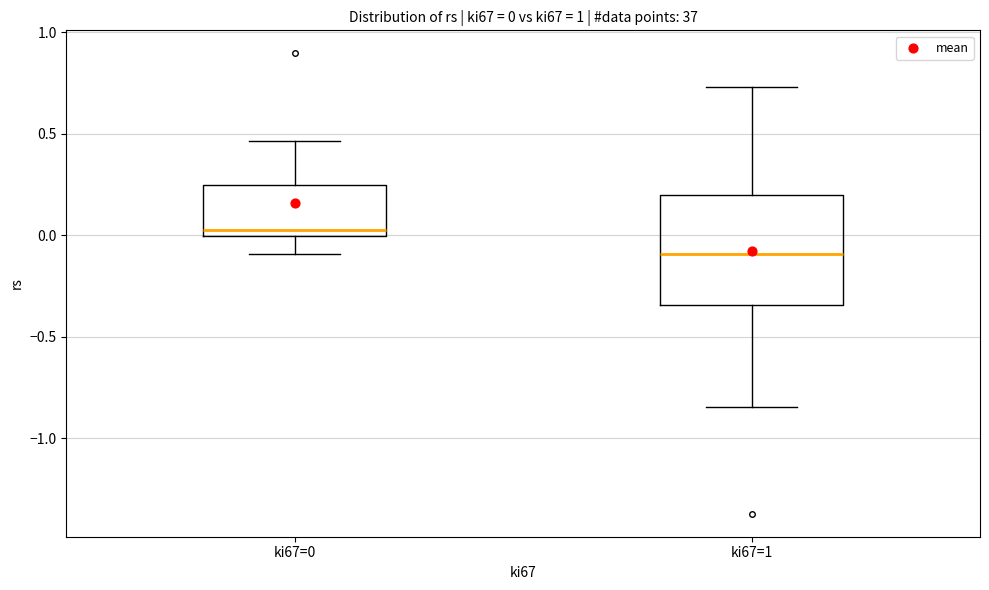

Which box's median line is the lowest?

ki67=1